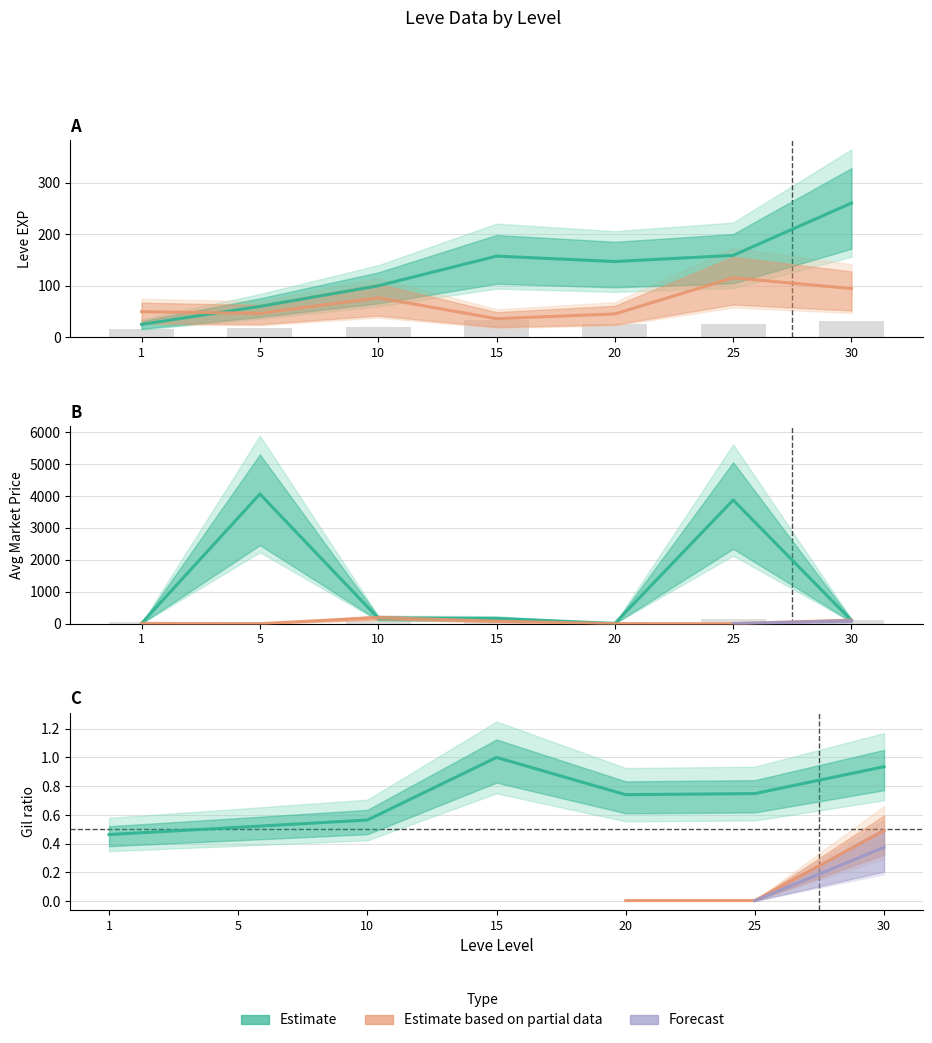

What is the total value across all series at 5?

4109.1